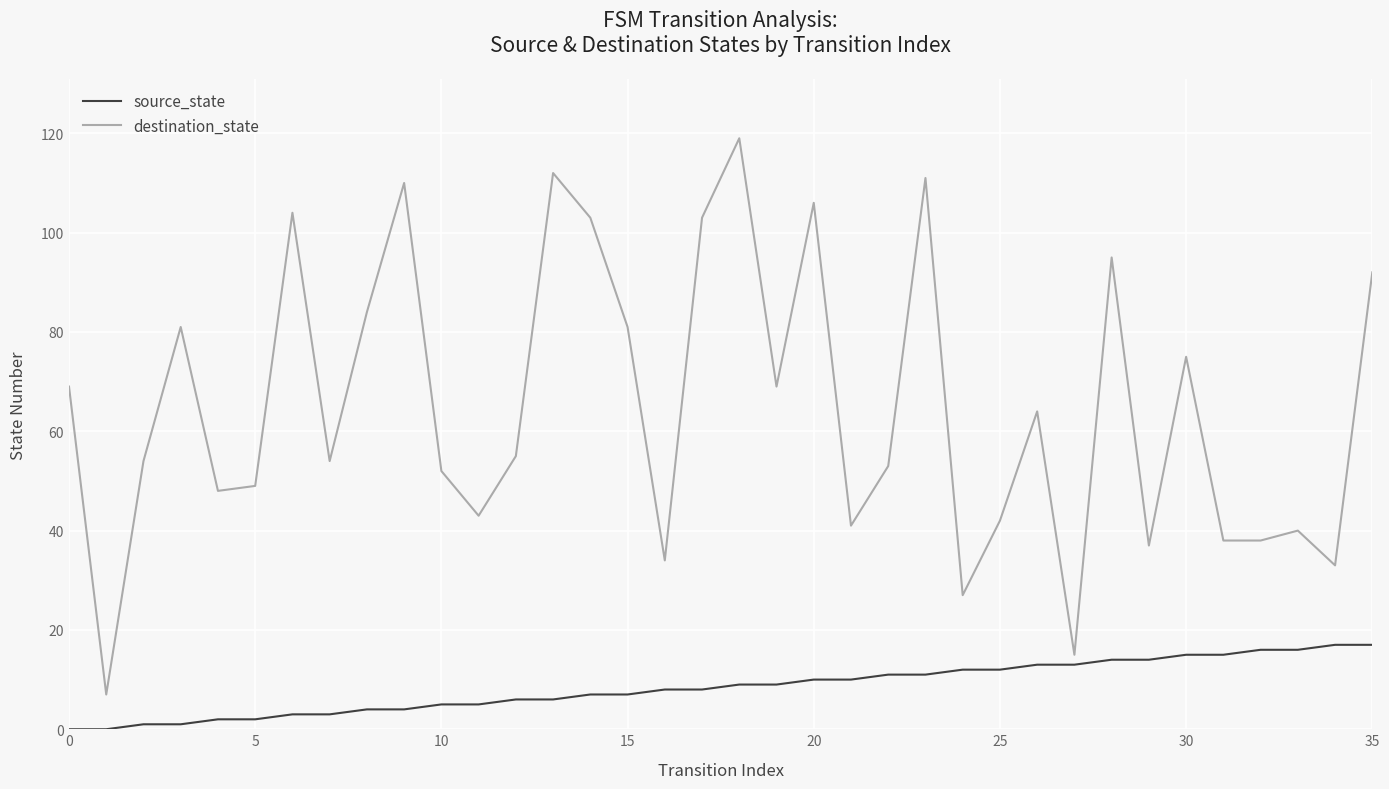

What is the highest value of the source_state series?

17